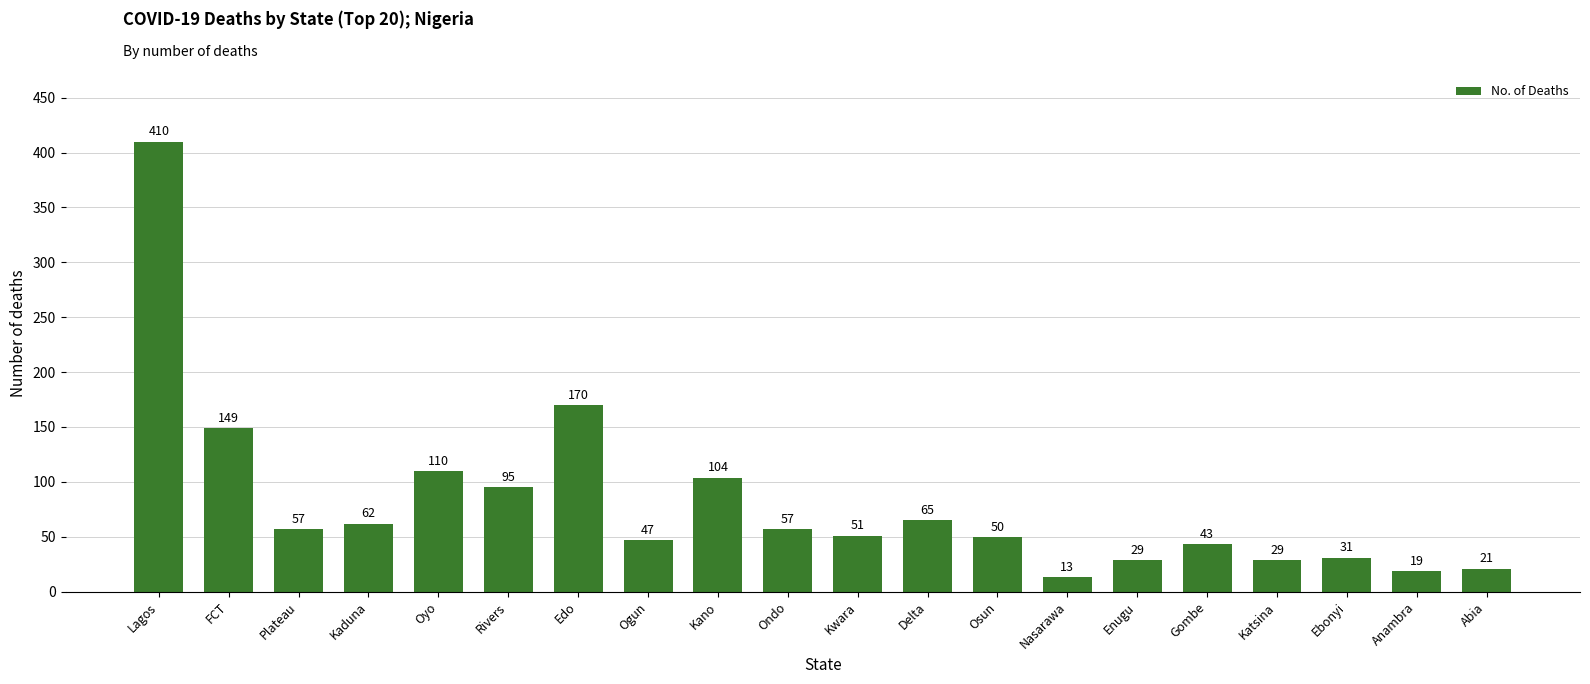

What is the difference between the maximum and second lowest values?

391